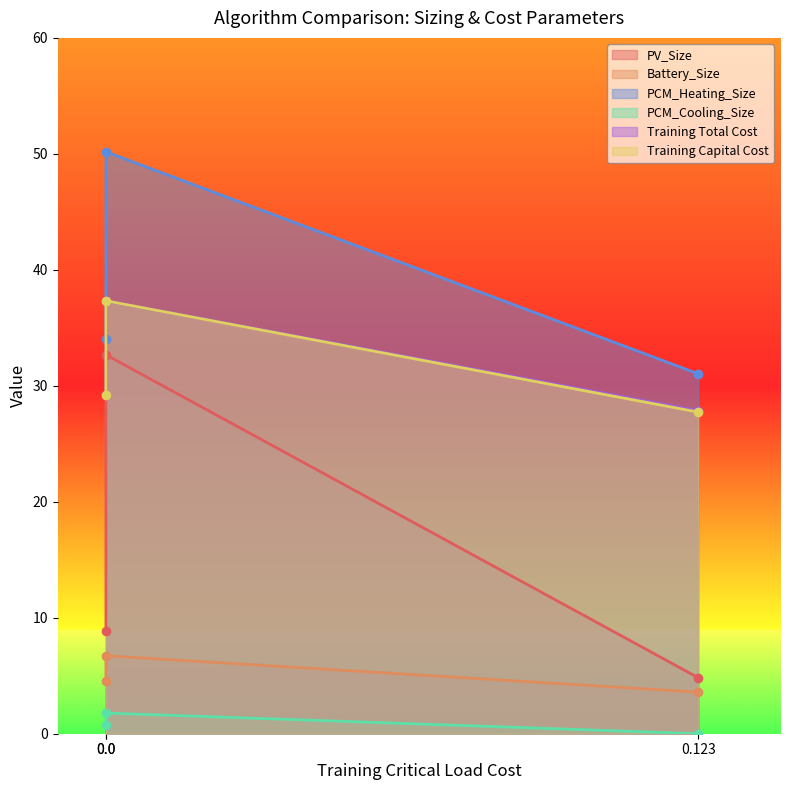

What is the highest value of the PCM_Cooling_Size series?

1.8